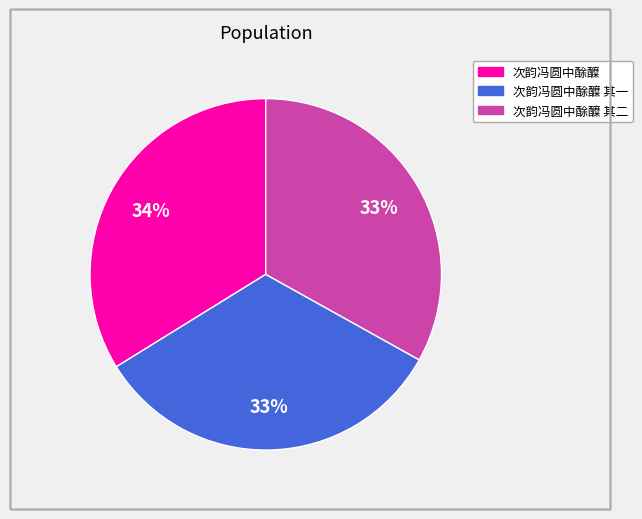

Does any single category account for the majority?

No